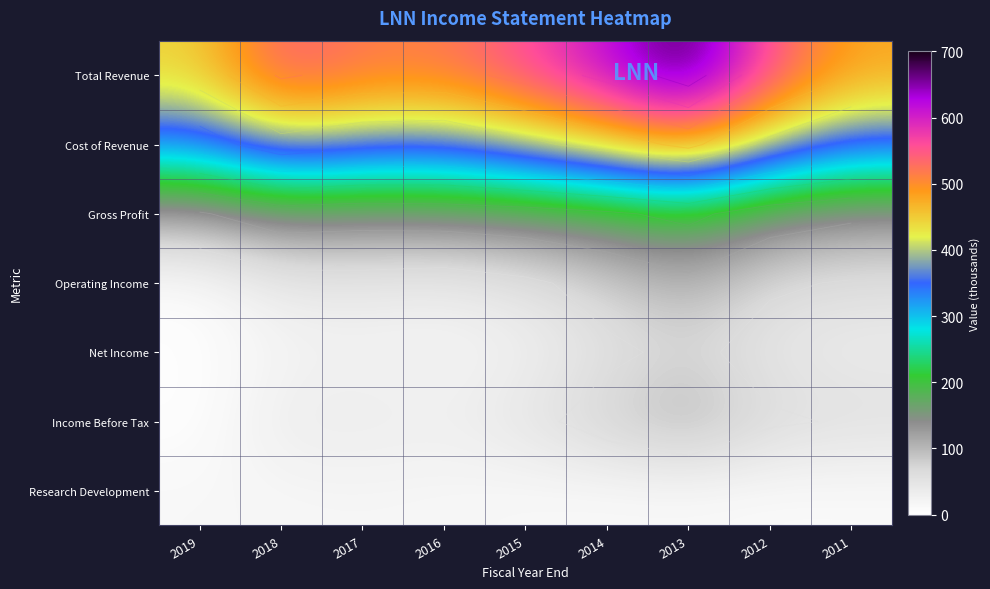

What is the minimum value shown in the chart?

2100